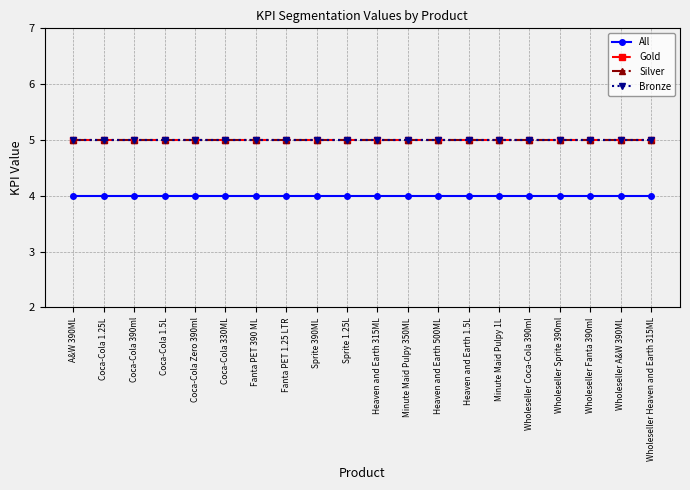

Reading left to right, list all the values displayed in this chart.

All: A&W 390ML=4	Coca-Cola 1.25L=4	Coca-Cola 390ml=4	Coca-Cola 1.5L=4	Coca-Cola Zero 390ml=4	Coca-Cola 330ML=4	Fanta PET 390 ML=4	Fanta PET 1.25 LTR=4	Sprite 390ML=4	Sprite 1.25L=4	Heaven and Earth 315ML=4	Minute Maid Pulpy 350ML=4	Heaven and Earth 500ML=4	Heaven and Earth 1.5L=4	Minute Maid Pulpy 1L=4	Wholeseller Coca-Cola 390ml=4	Wholeseller Sprite 390ml=4	Wholeseller Fanta 390ml=4	Wholeseller A&W 390ML=4	Wholeseller Heaven and Earth 315ML=4
Gold: A&W 390ML=5	Coca-Cola 1.25L=5	Coca-Cola 390ml=5	Coca-Cola 1.5L=5	Coca-Cola Zero 390ml=5	Coca-Cola 330ML=5	Fanta PET 390 ML=5	Fanta PET 1.25 LTR=5	Sprite 390ML=5	Sprite 1.25L=5	Heaven and Earth 315ML=5	Minute Maid Pulpy 350ML=5	Heaven and Earth 500ML=5	Heaven and Earth 1.5L=5	Minute Maid Pulpy 1L=5	Wholeseller Coca-Cola 390ml=5	Wholeseller Sprite 390ml=5	Wholeseller Fanta 390ml=5	Wholeseller A&W 390ML=5	Wholeseller Heaven and Earth 315ML=5
Silver: A&W 390ML=5	Coca-Cola 1.25L=5	Coca-Cola 390ml=5	Coca-Cola 1.5L=5	Coca-Cola Zero 390ml=5	Coca-Cola 330ML=5	Fanta PET 390 ML=5	Fanta PET 1.25 LTR=5	Sprite 390ML=5	Sprite 1.25L=5	Heaven and Earth 315ML=5	Minute Maid Pulpy 350ML=5	Heaven and Earth 500ML=5	Heaven and Earth 1.5L=5	Minute Maid Pulpy 1L=5	Wholeseller Coca-Cola 390ml=5	Wholeseller Sprite 390ml=5	Wholeseller Fanta 390ml=5	Wholeseller A&W 390ML=5	Wholeseller Heaven and Earth 315ML=5
Bronze: A&W 390ML=5	Coca-Cola 1.25L=5	Coca-Cola 390ml=5	Coca-Cola 1.5L=5	Coca-Cola Zero 390ml=5	Coca-Cola 330ML=5	Fanta PET 390 ML=5	Fanta PET 1.25 LTR=5	Sprite 390ML=5	Sprite 1.25L=5	Heaven and Earth 315ML=5	Minute Maid Pulpy 350ML=5	Heaven and Earth 500ML=5	Heaven and Earth 1.5L=5	Minute Maid Pulpy 1L=5	Wholeseller Coca-Cola 390ml=5	Wholeseller Sprite 390ml=5	Wholeseller Fanta 390ml=5	Wholeseller A&W 390ML=5	Wholeseller Heaven and Earth 315ML=5